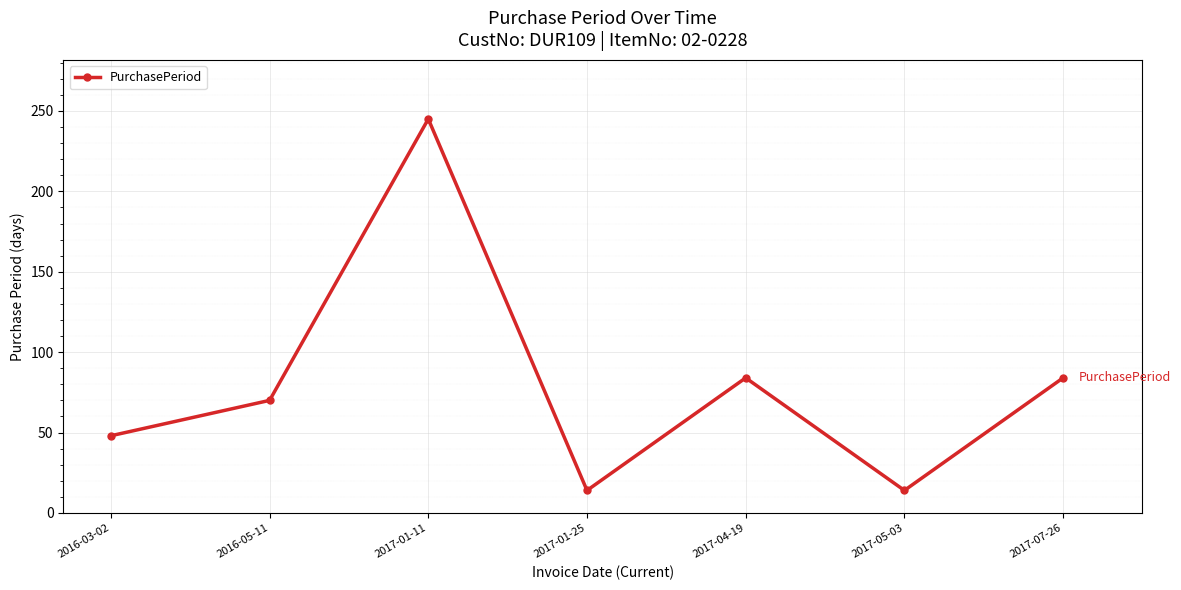

How many interior local valleys (lower than both neighbors) does the data have?

2